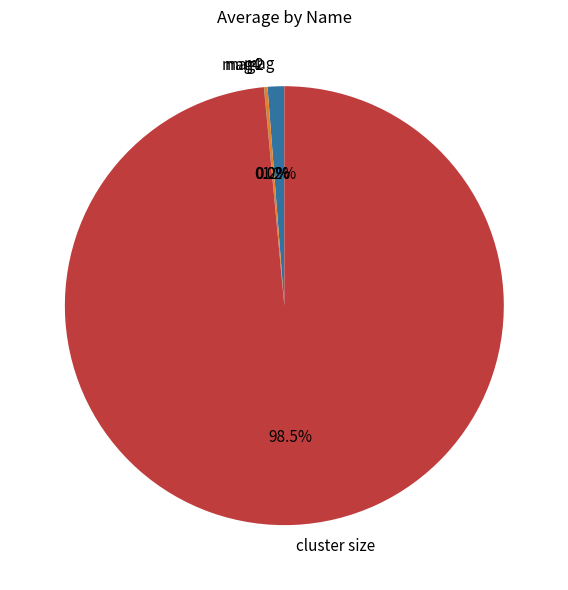

What is the largest slice in the pie chart?

cluster size